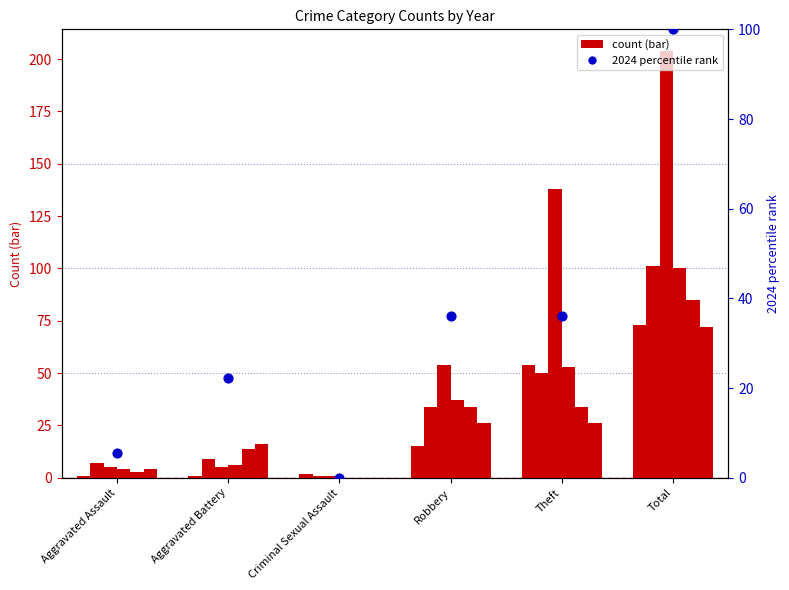

What is the change in value from Aggravated Assault to Aggravated Battery?

+16.7